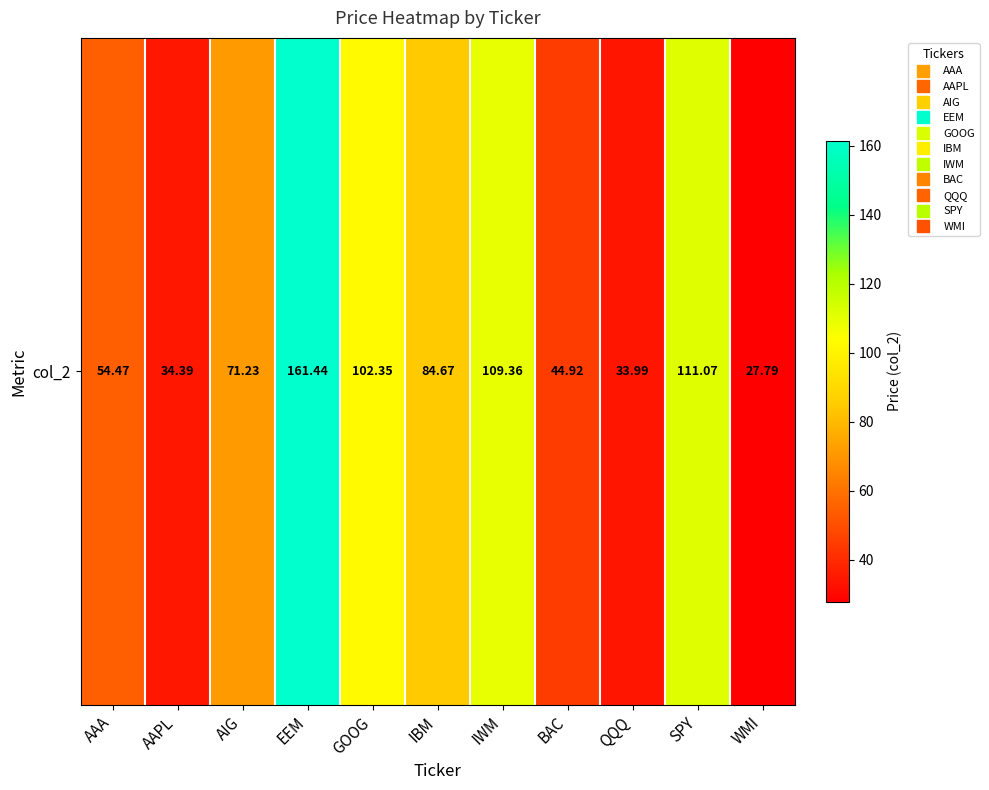

At which label does the data first exceed 71?

AIG